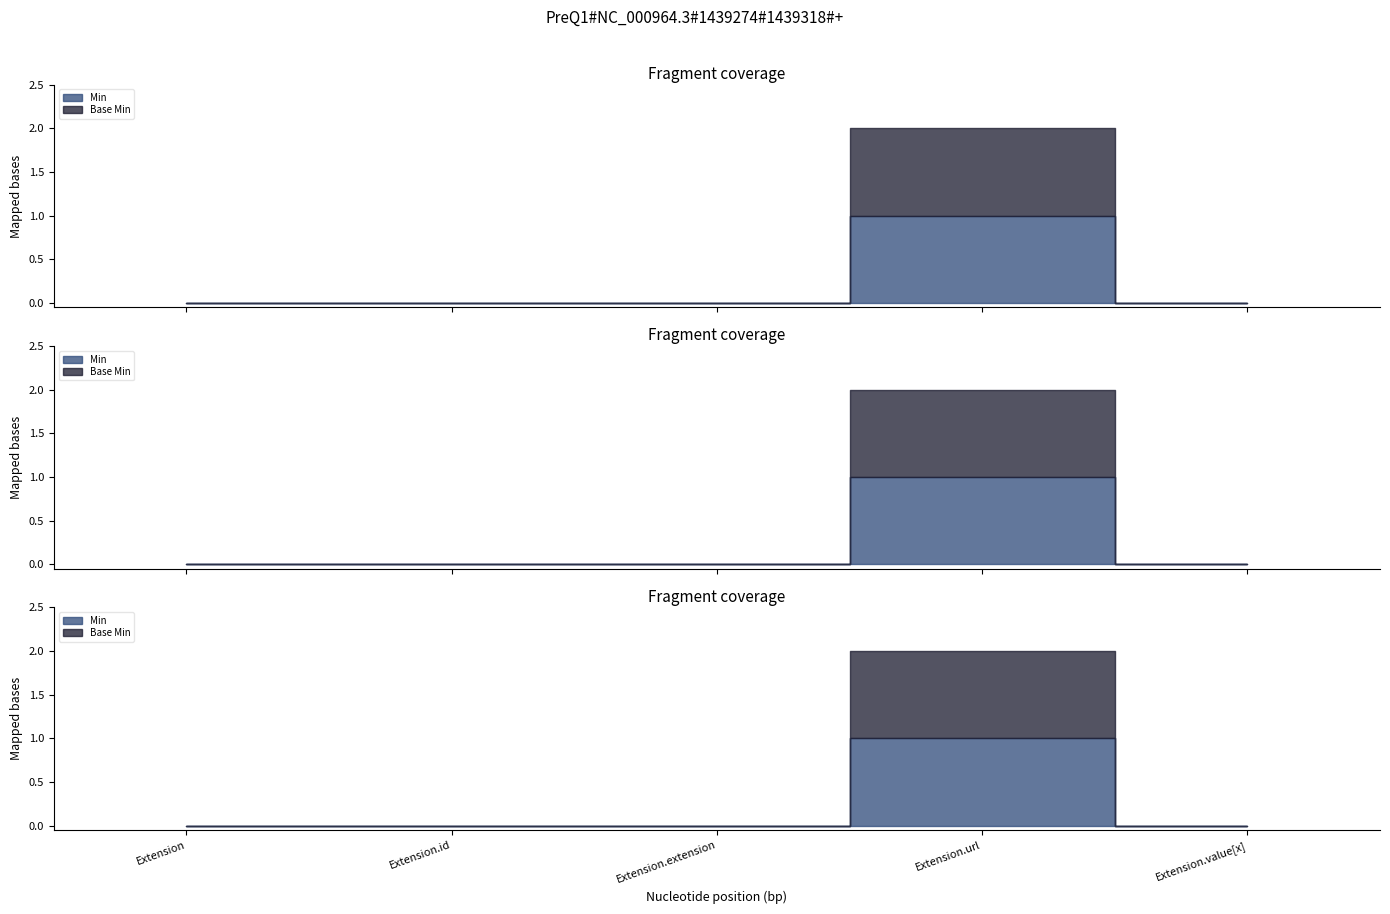

Reading left to right, what are all the values shown in this chart?

Min: 0	0	0	1	0
Base Min: 0	0	0	1	0